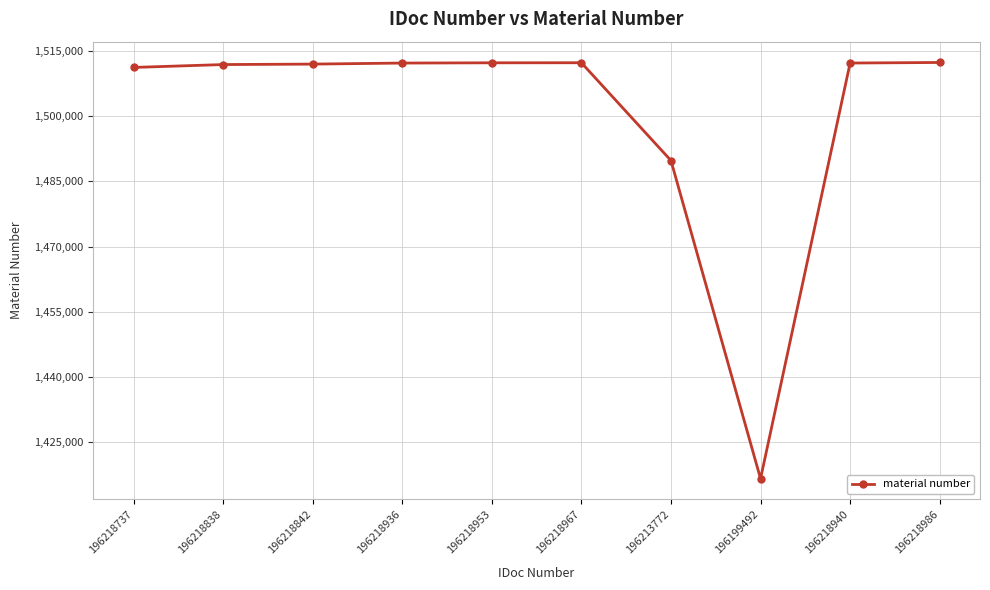

What is the ratio of the value at 196218842 to the value at 196218737?

1.0